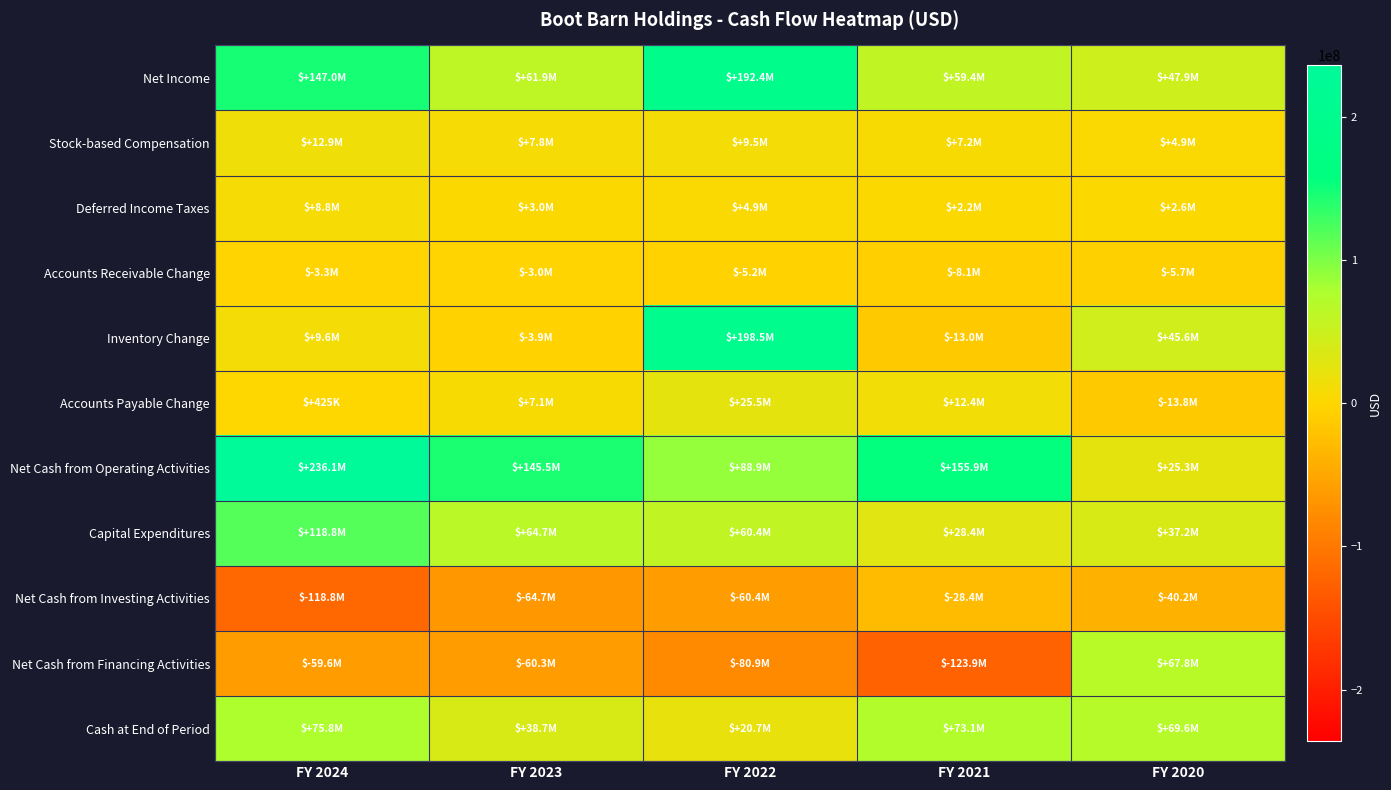

Which series changed the most between FY 2022 and FY 2021?

Inventory Change